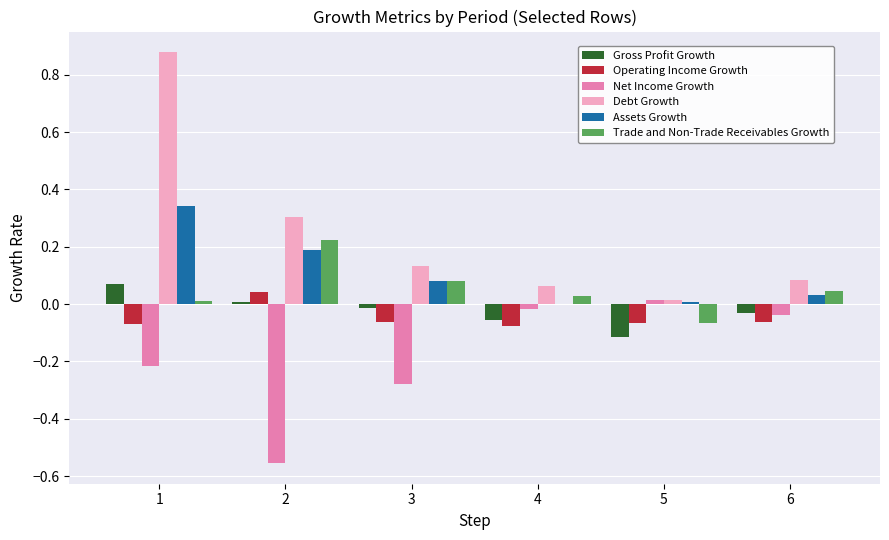

Is the value of Net Income Growth at 6 greater than the value of Gross Profit Growth at 5?

Yes